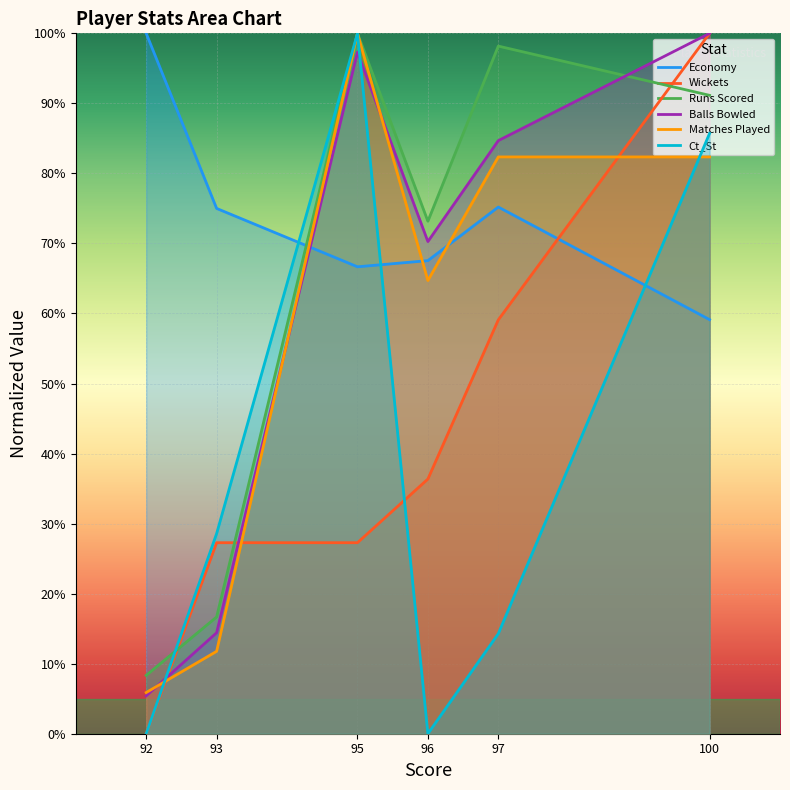

What is the sum of all Runs Scored values?

3.9